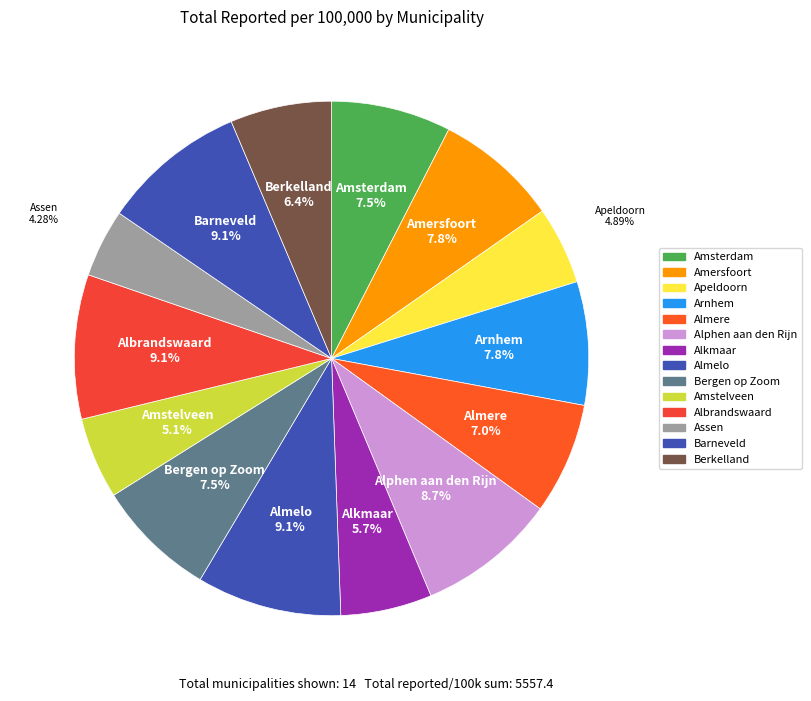

How many segments does this pie chart have?

14